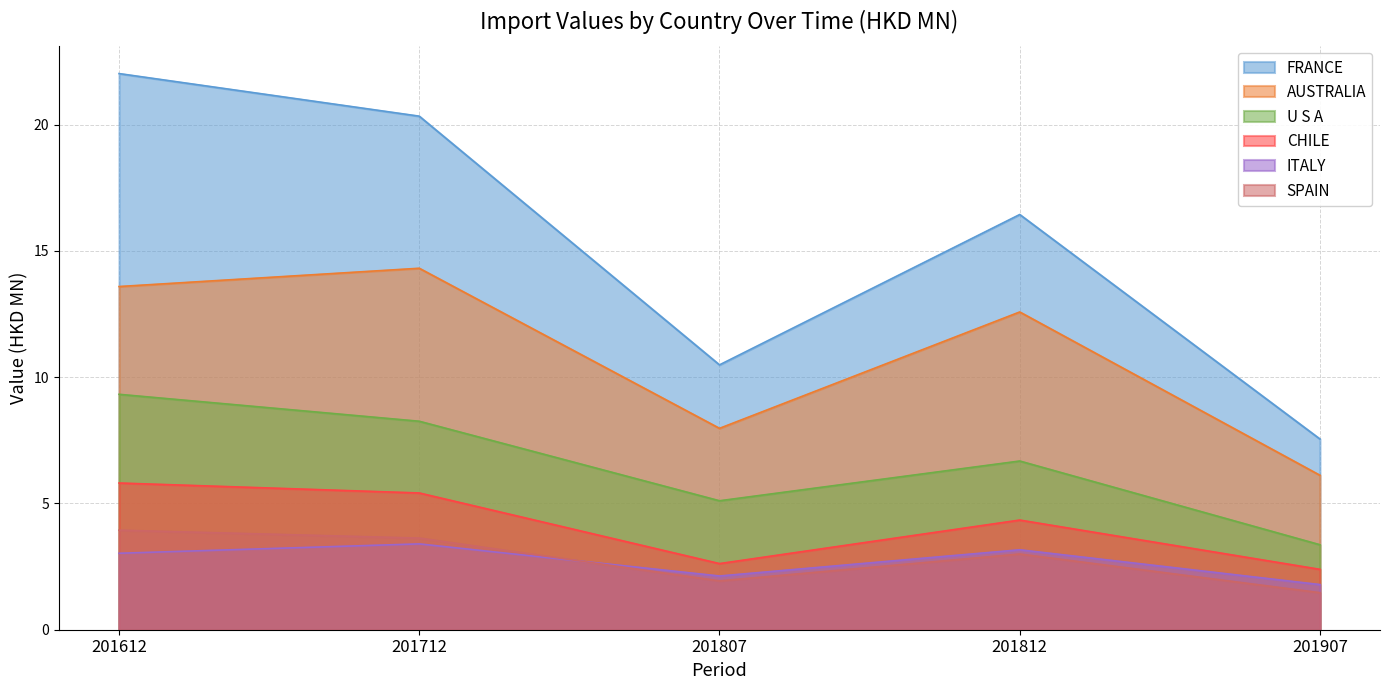

What is the value of the ITALY point at the 5th from the left?

1.8